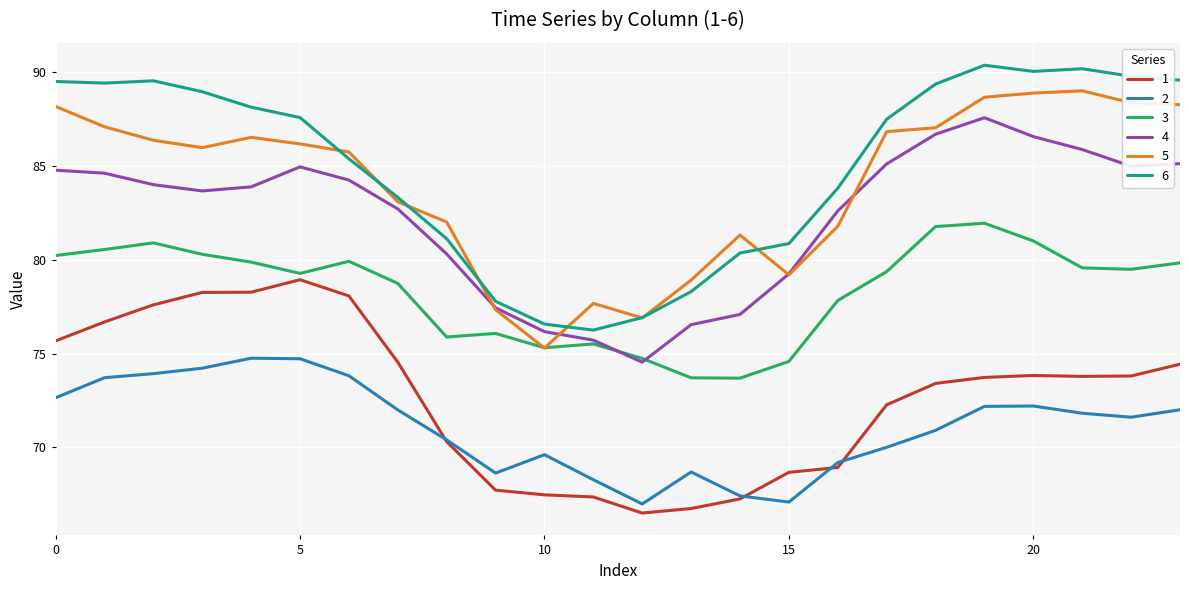

How many series are shown in this chart?

6